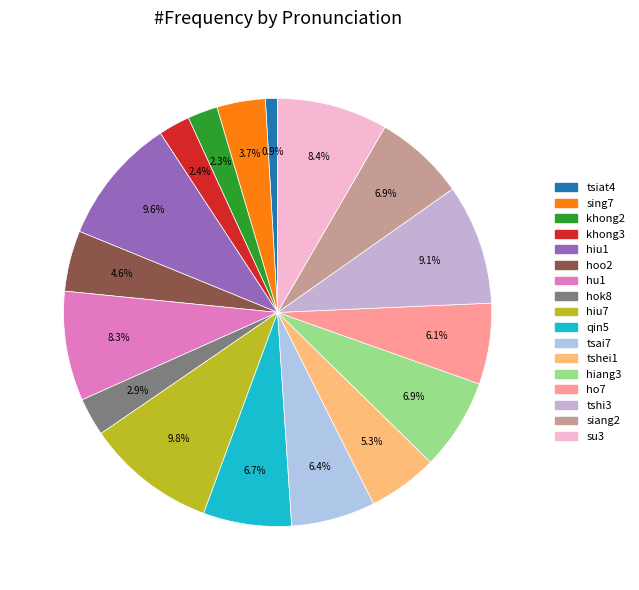

The qin5 slice represents 1% of the pie. True or false?

False